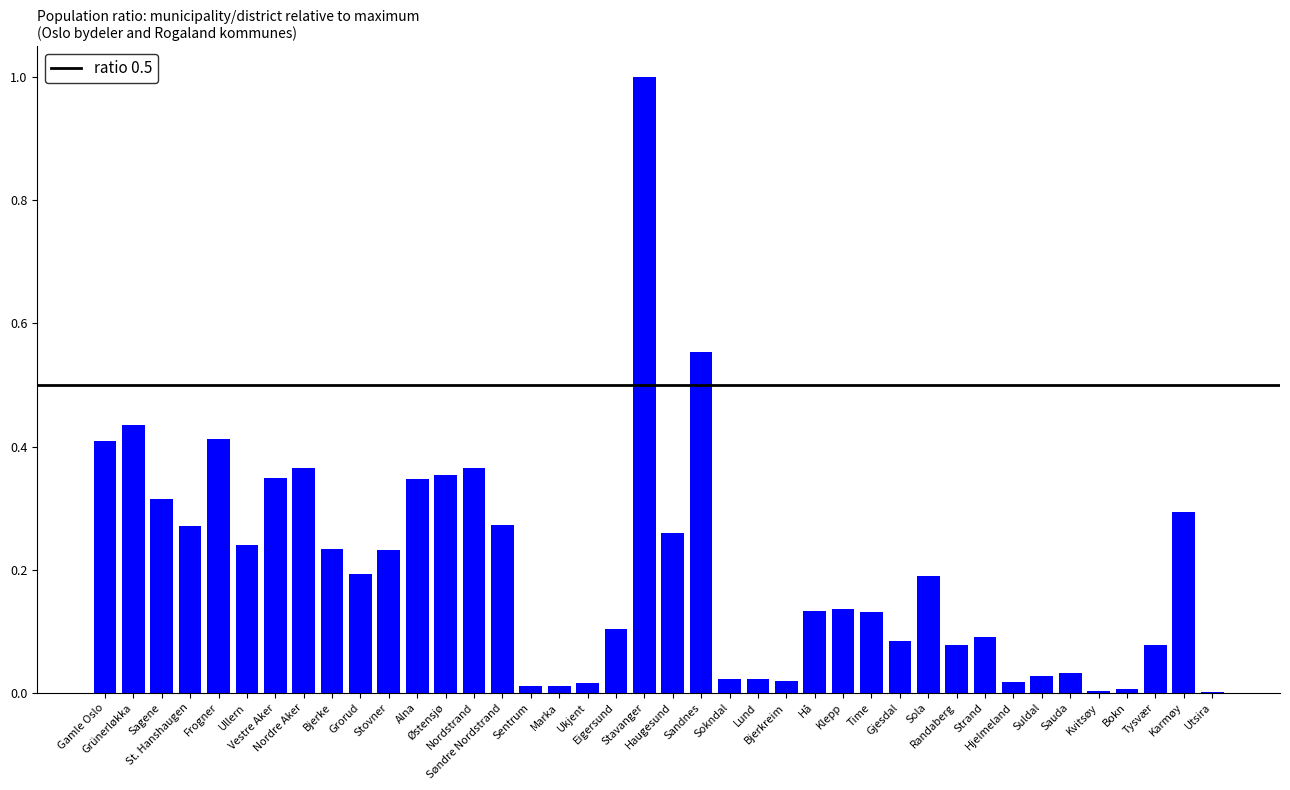

What is the sum of all values?

8.1